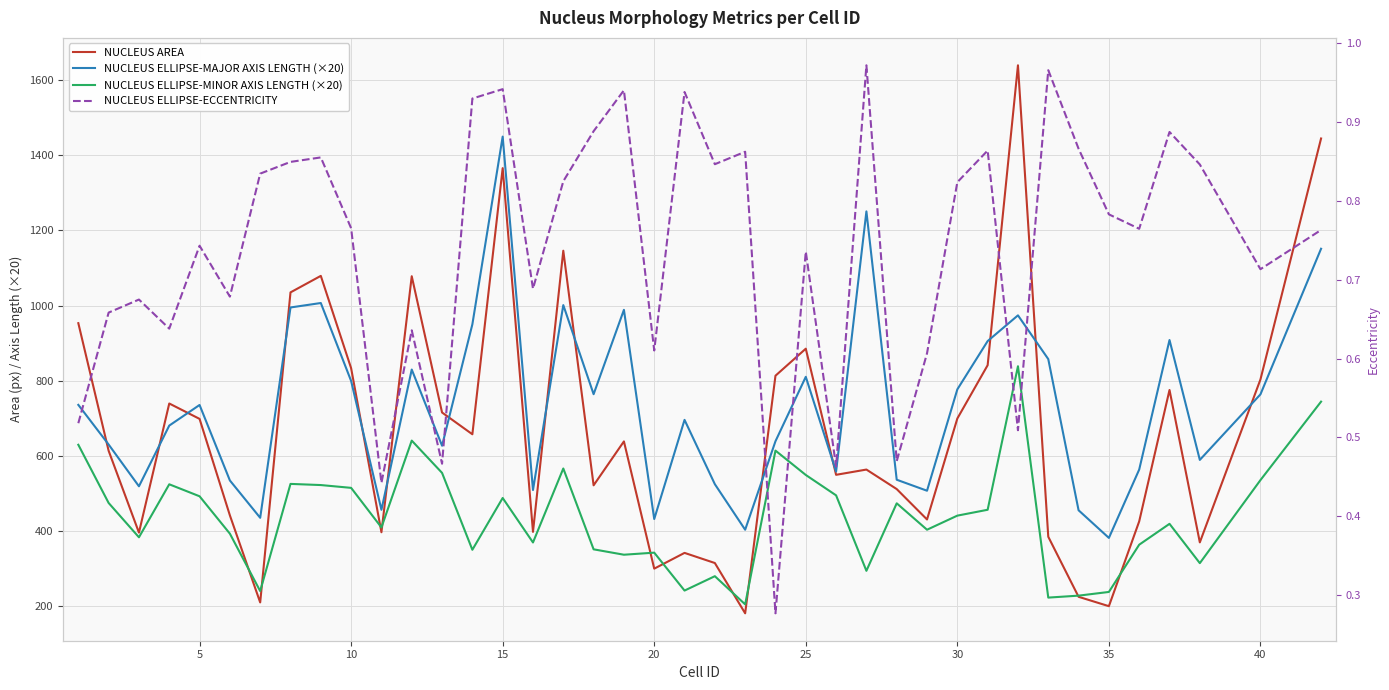

Which series has the largest range (max minus min)?

NUCLEUS AREA